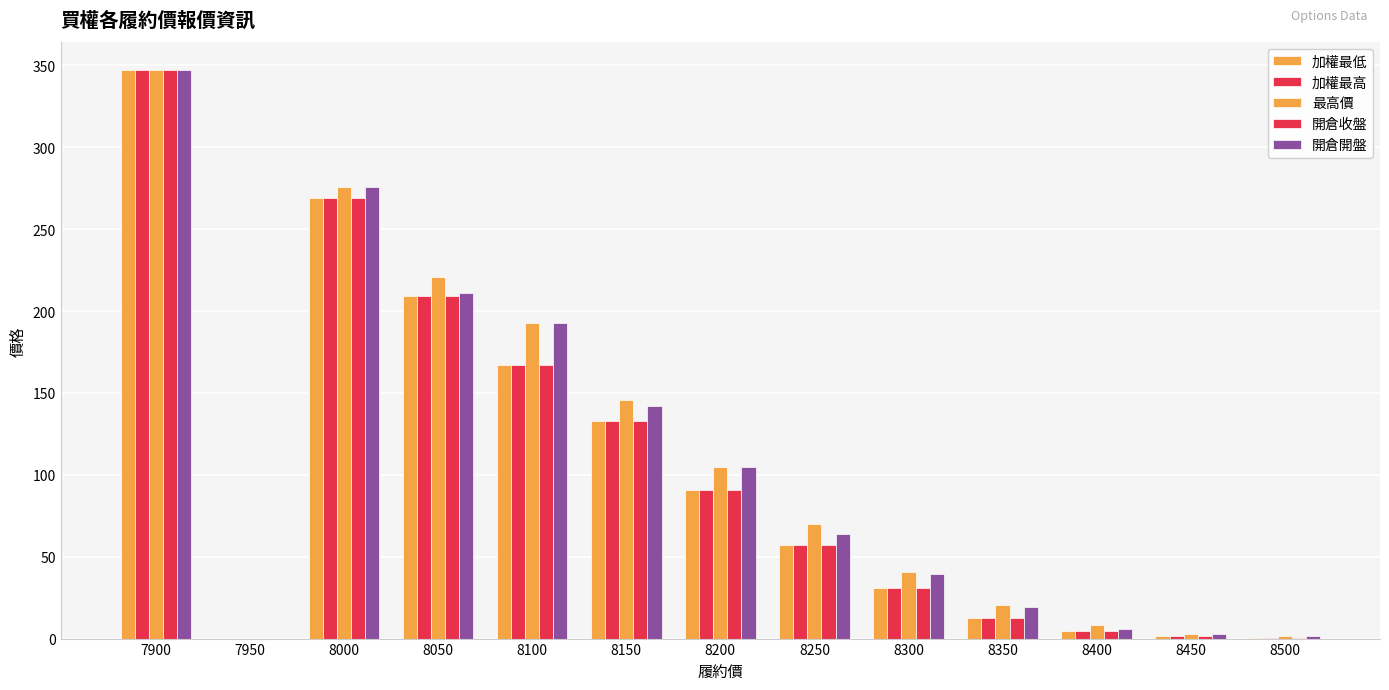

How many groups of bars are there?

13